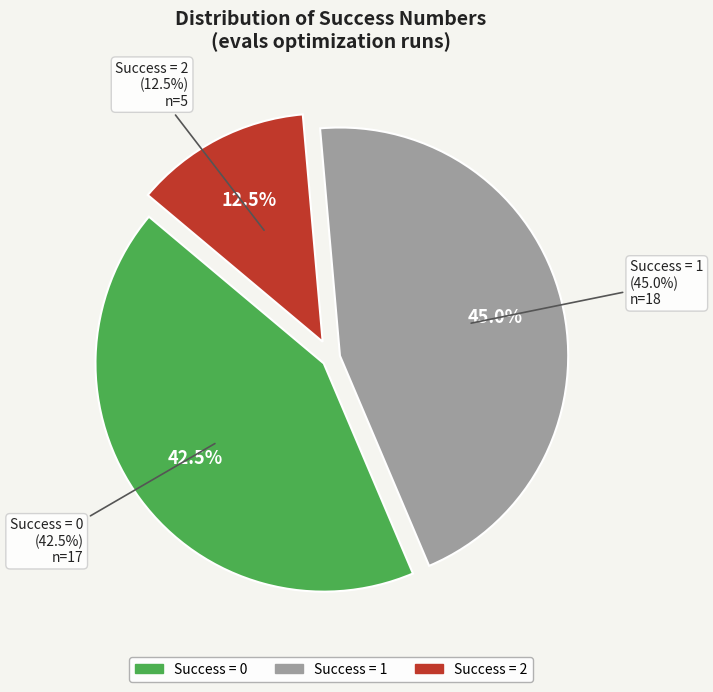

What is the smallest slice in the pie chart?

2